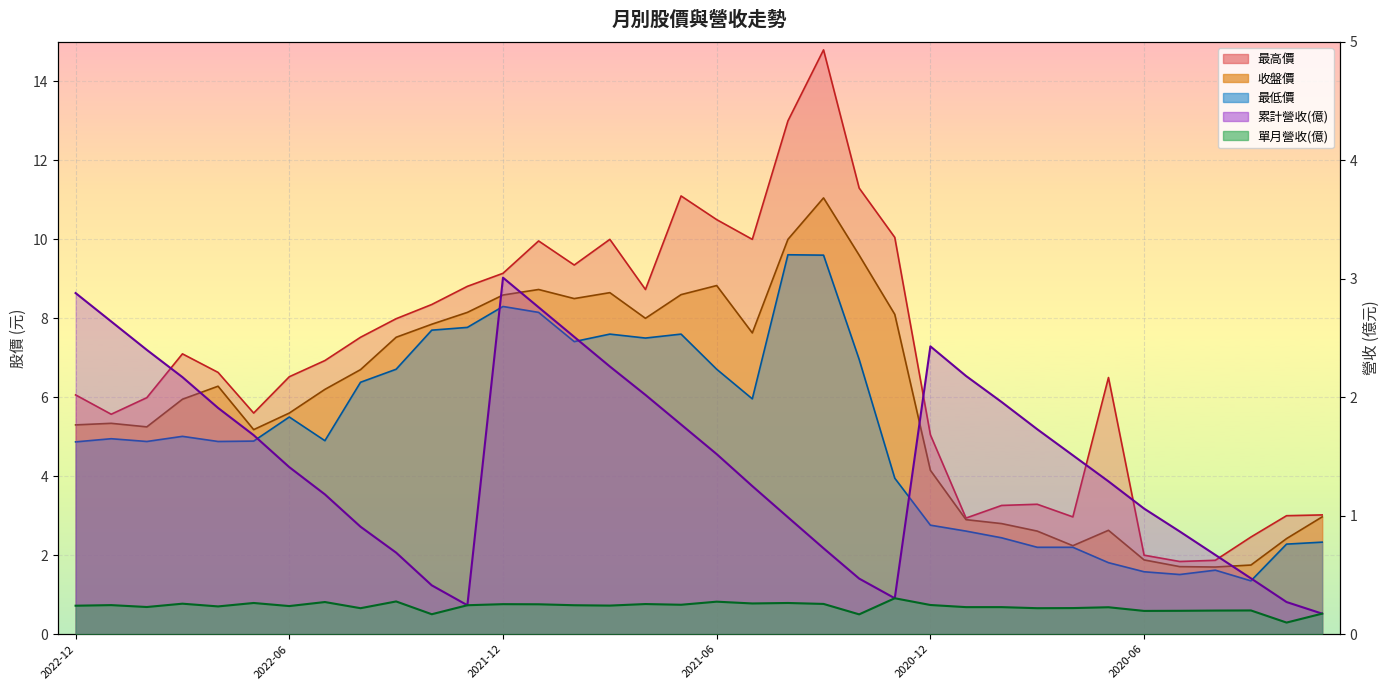

What is the spread (max minus min) of values at 2020-10?

3.0